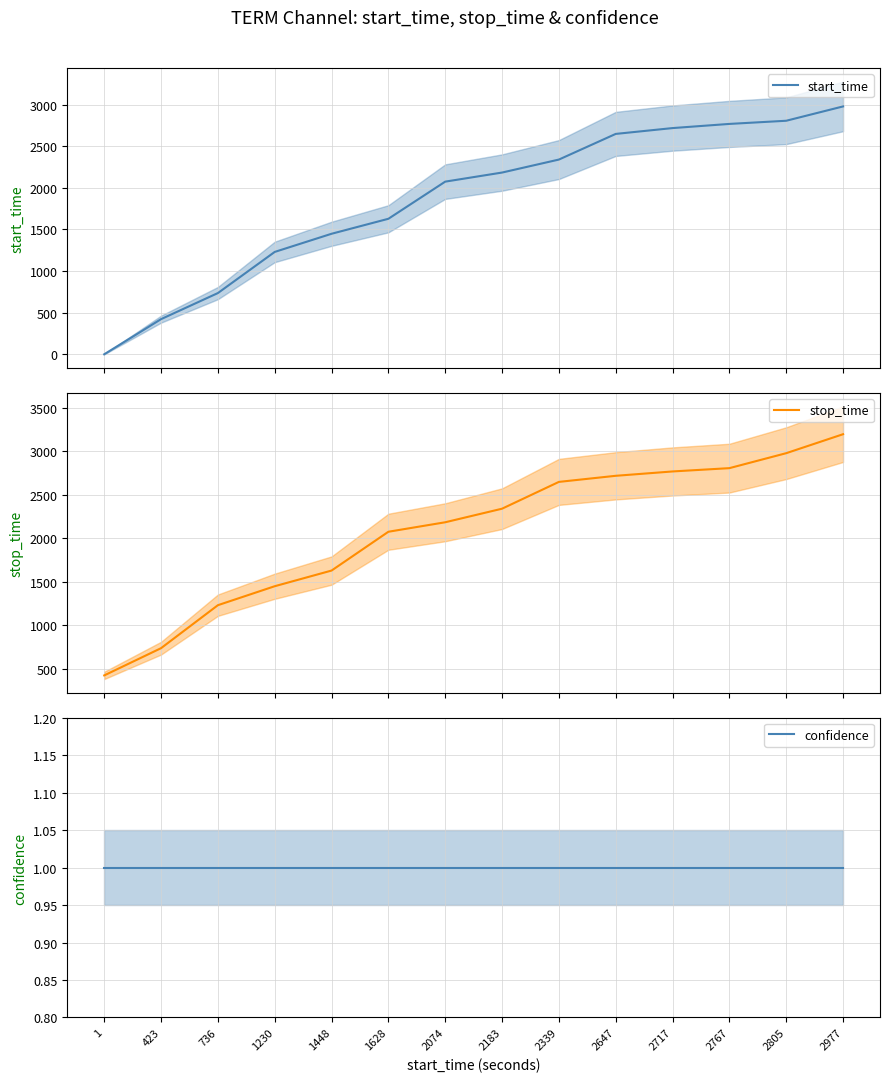

What is the value of the stop_time point at the 12th from the left?

2804